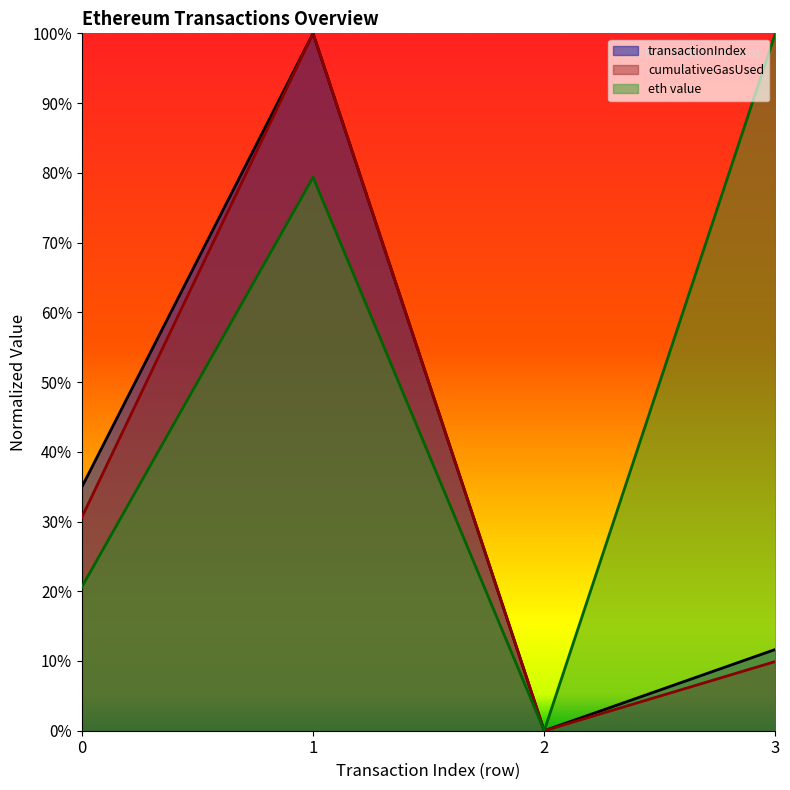

What is the value of the eth value point at the 1st from the left?

0.2